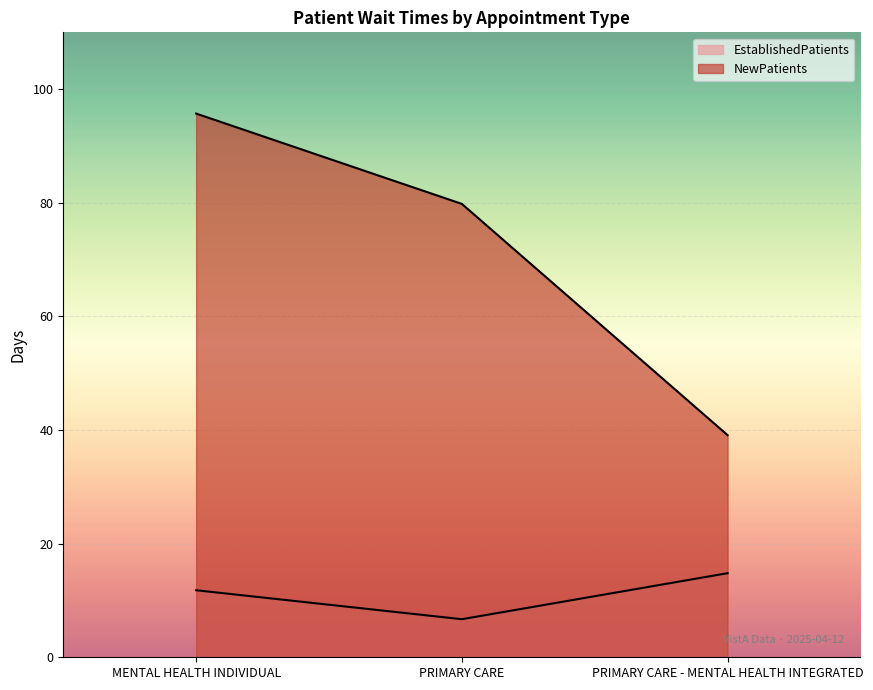

At which label does NewPatients reach its minimum?

PRIMARY CARE - MENTAL HEALTH INTEGRATED